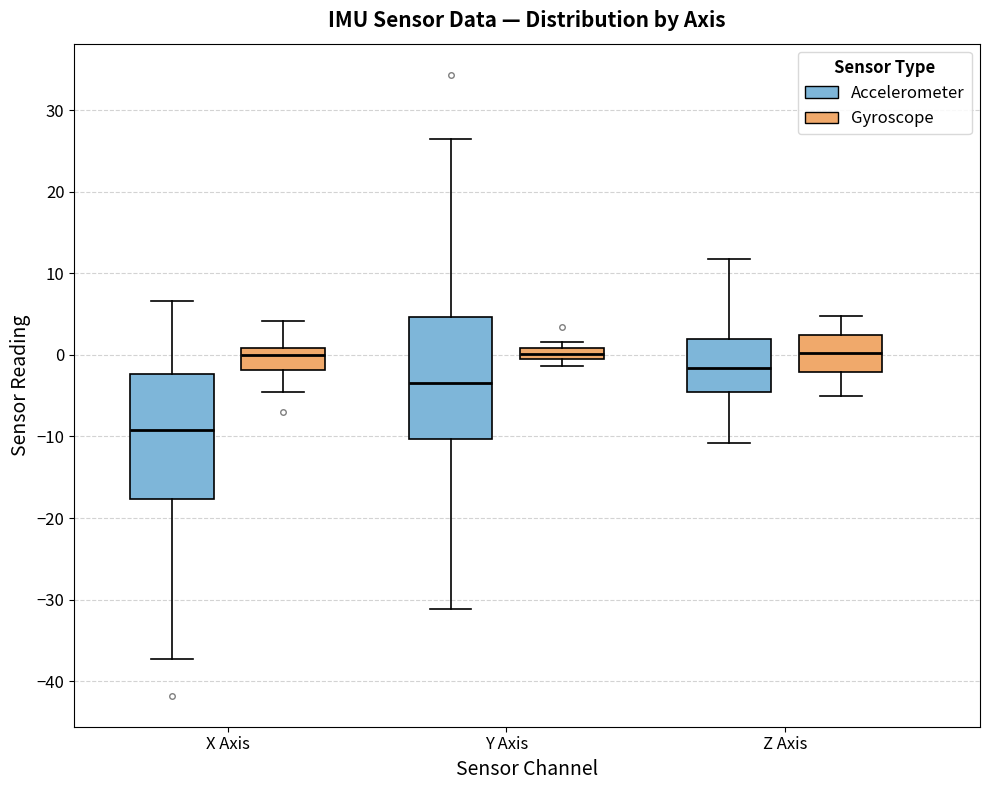

Where does the upper whisker of the box for Z Axis (Accelerometer) end on the y-axis? The values are not printed on the chart, so give them approximately, as read against the axis.

12